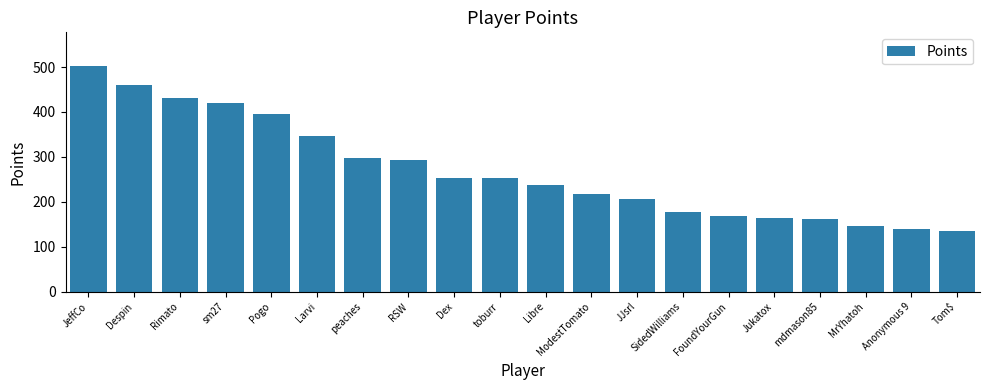

What is the label of the 11th bar from the left?

Libre